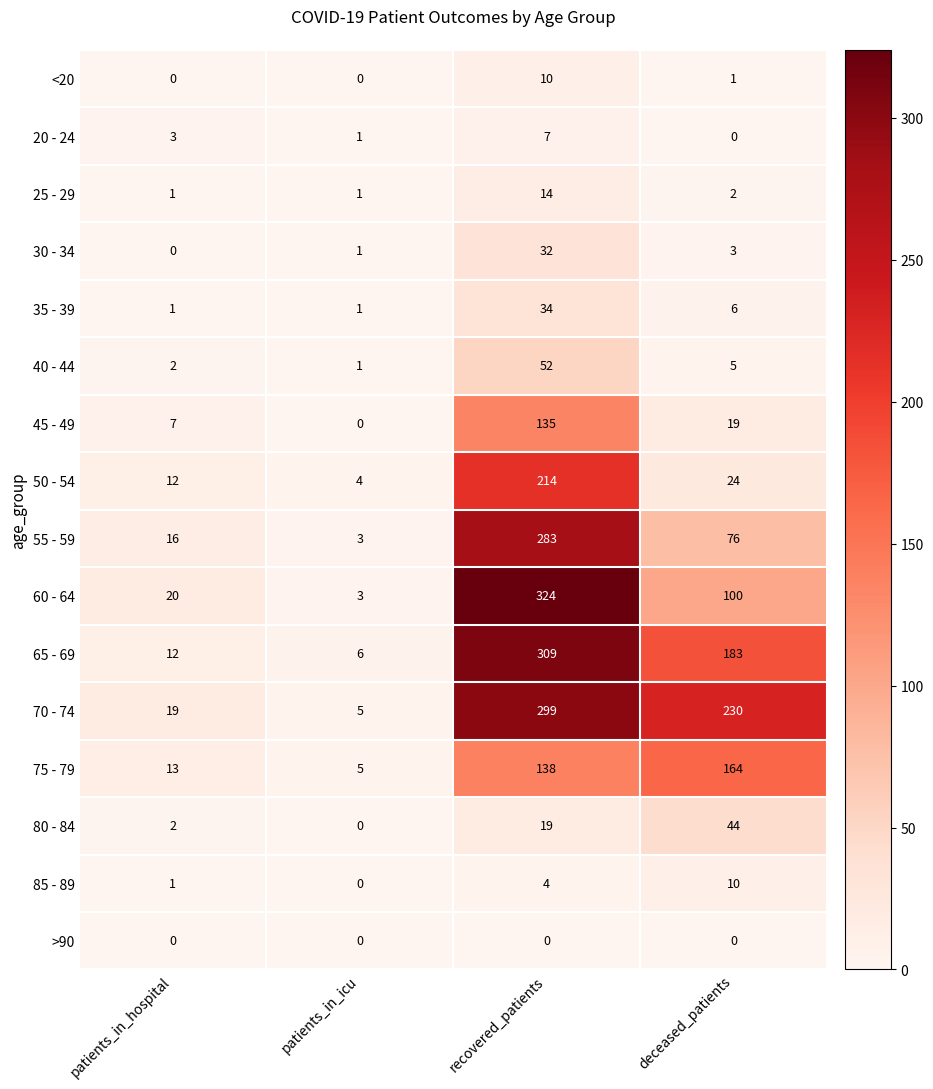

Is it true that 50 - 54 equals 24 at deceased_patients?

True